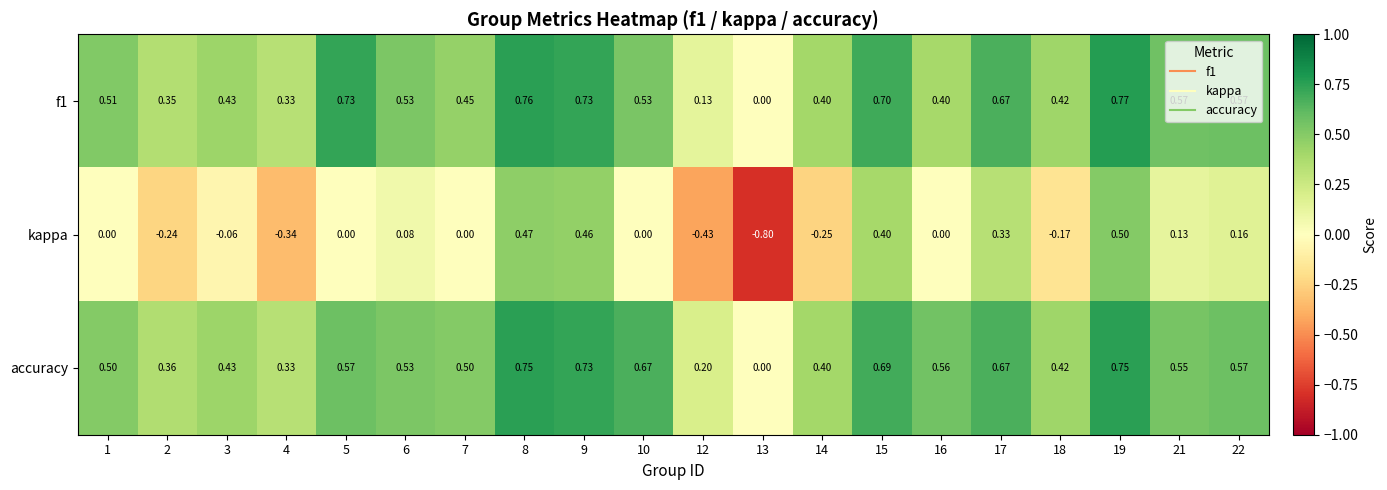

Which series has the largest total across all categories?

accuracy